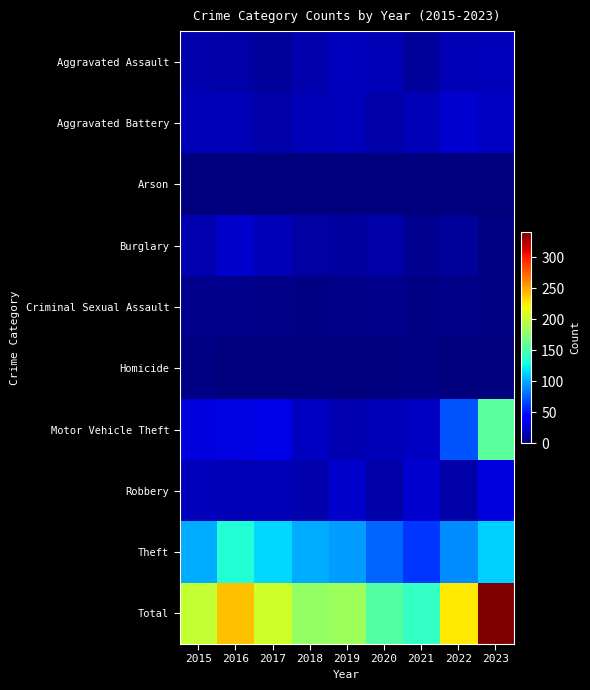

Between 2016 and 2018, which series saw the biggest shift?

Total